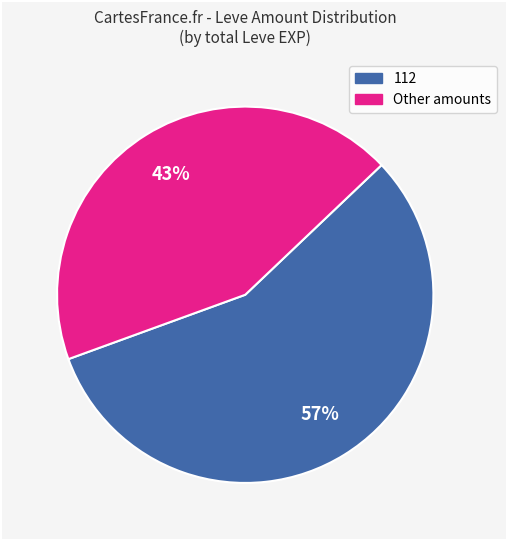

To the nearest percent, what is the average slice percentage?

50%